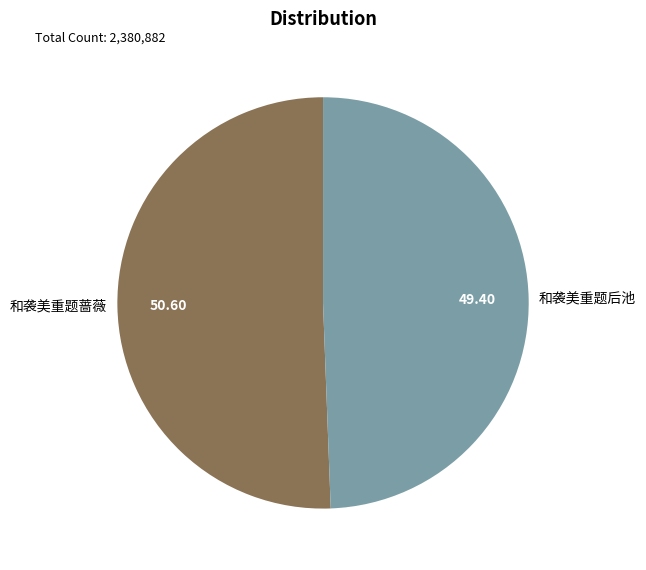

What is the ratio of the value at 和袭美重题后池 to the value at 和袭美重题蔷薇?

1.0